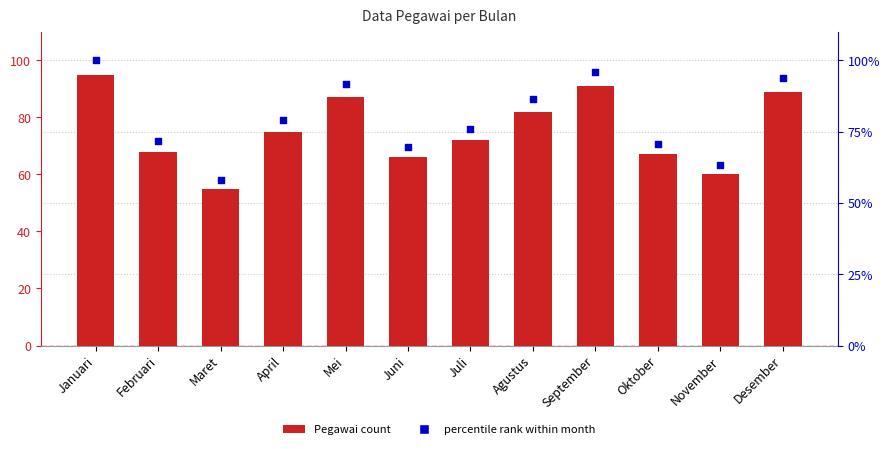

Which series has the largest Y range (max minus min)?

% rank